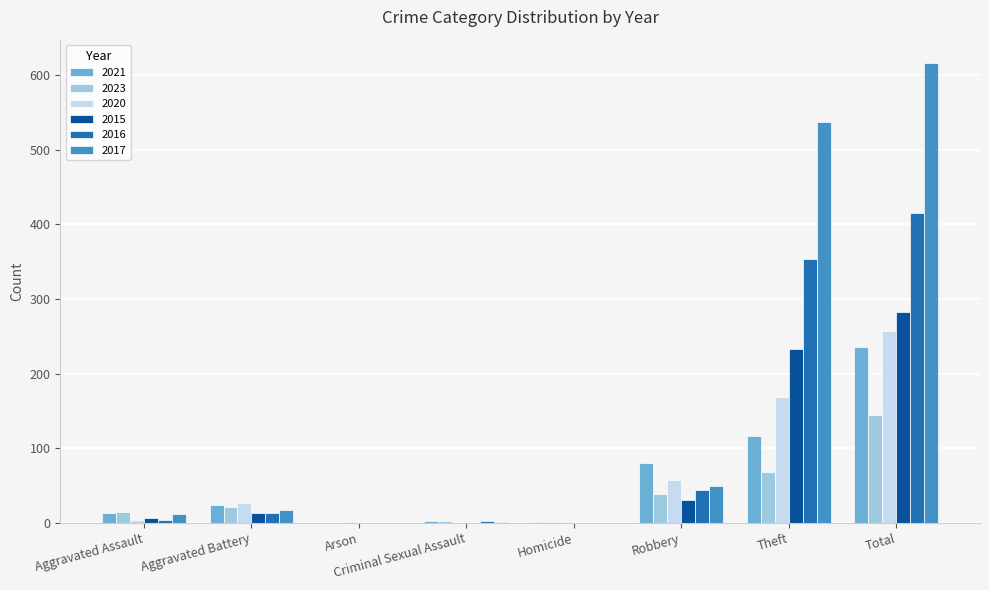

Which series changed the most between Aggravated Battery and Theft?

2017